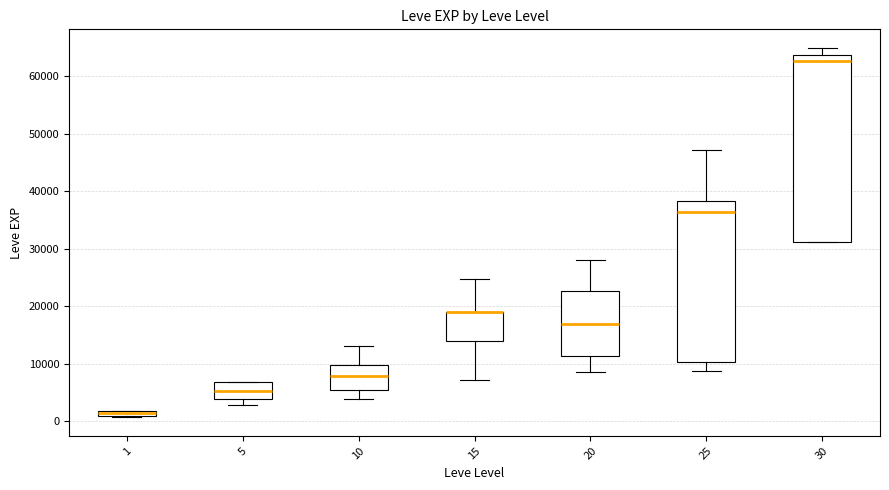

Which box is the tallest, from its lower edge to its upper edge?

30